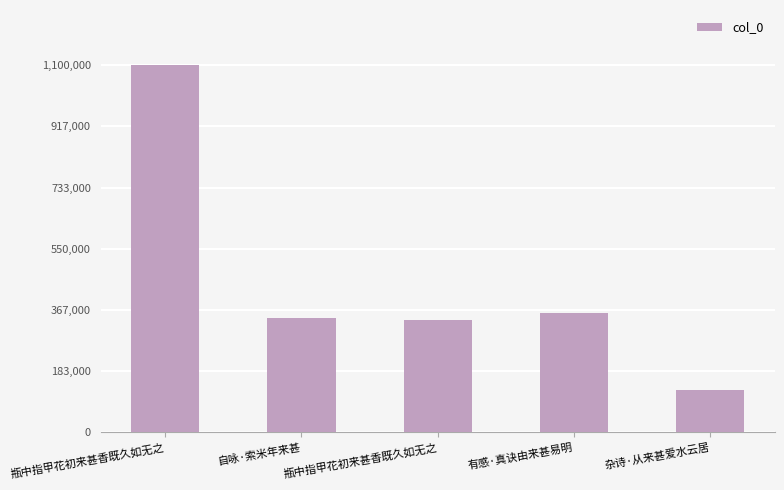

Is it true that the value at 瓶中指甲花初来甚香既久如无之 is 1100093?

True